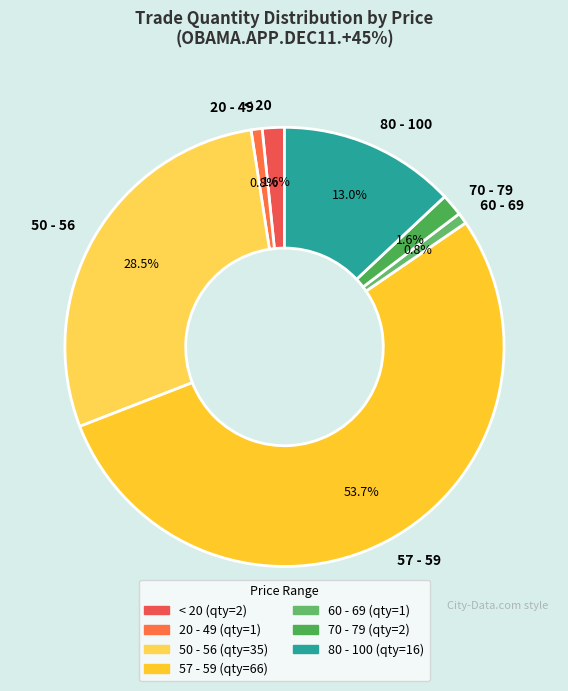

What is the largest slice in the pie chart?

57 - 59